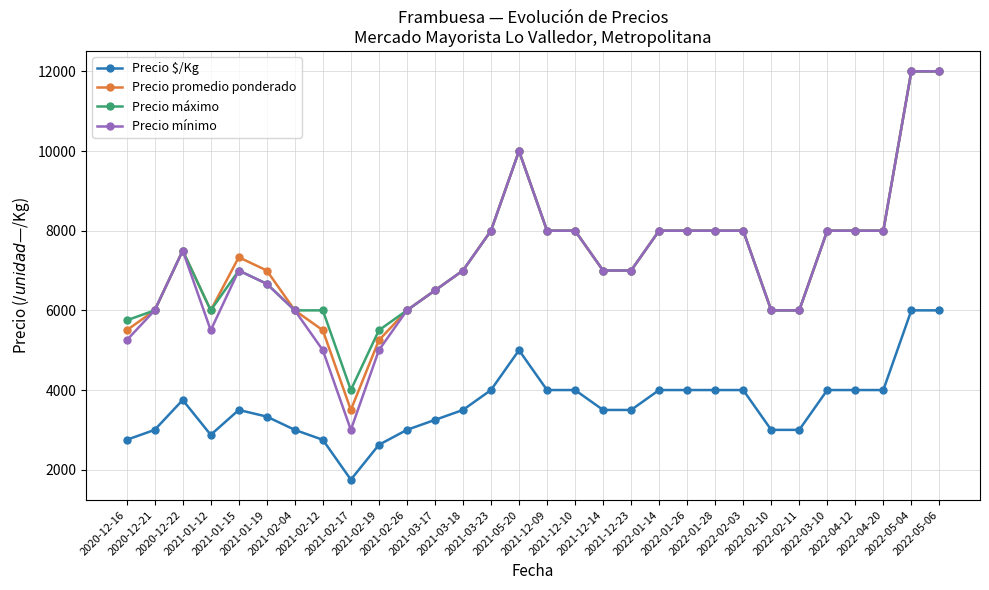

What is the smallest value displayed?

1750.0